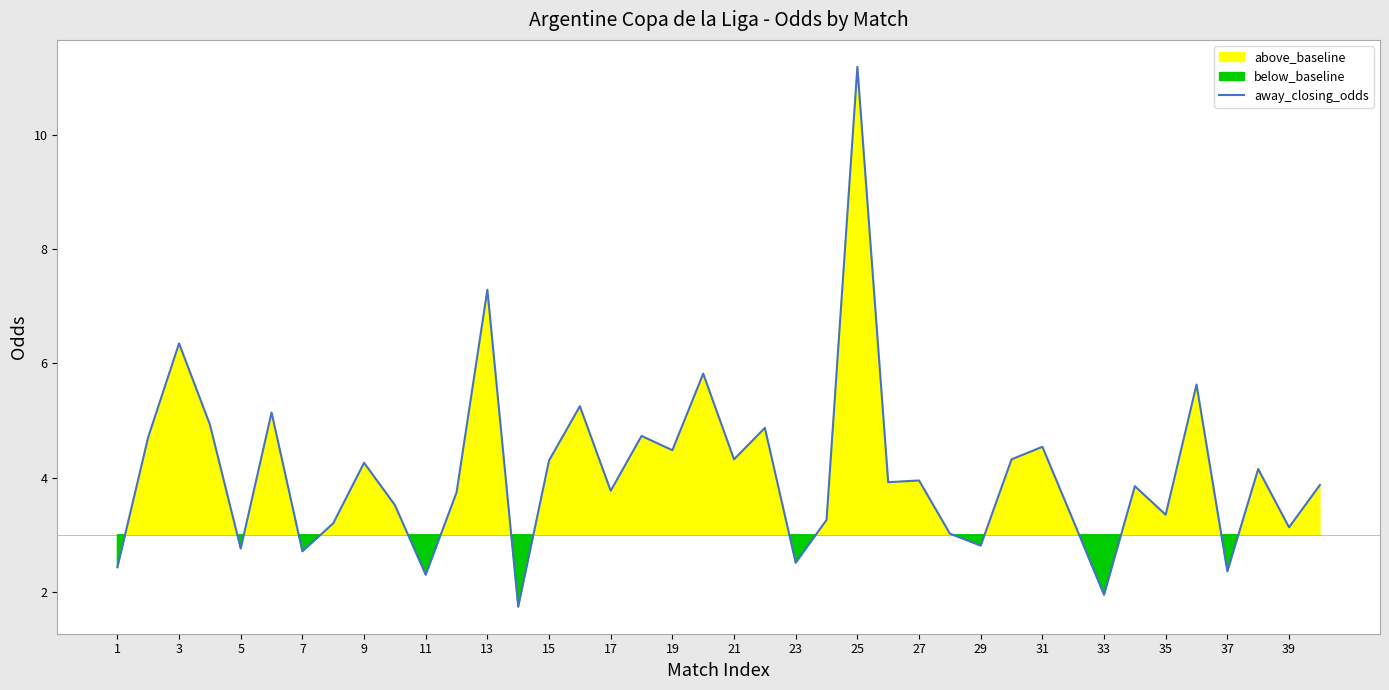

The value of away_closing_odds at 21 is 4.3. True or false?

True